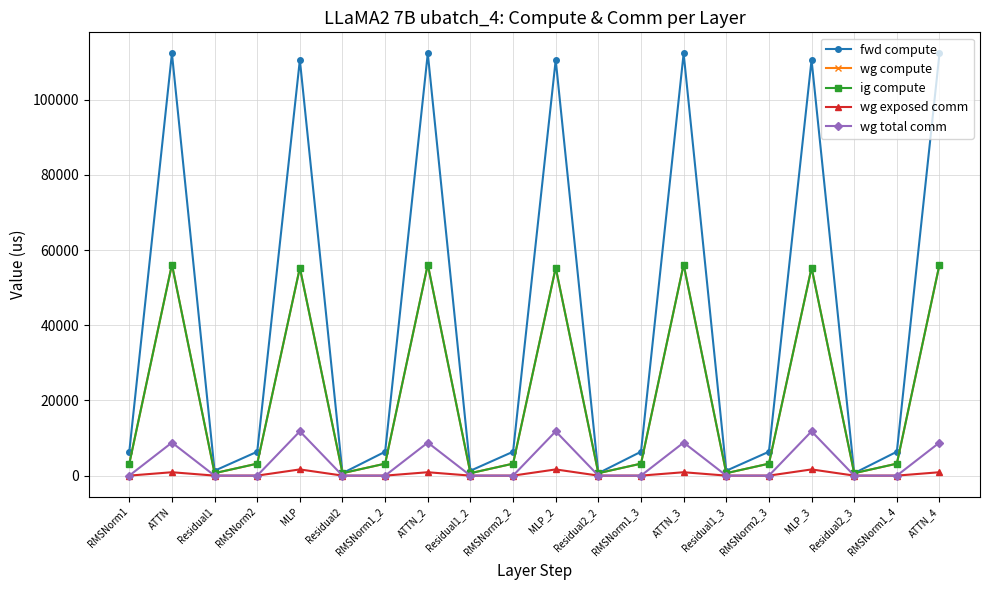

Where does the fwd compute series first go above 6360?

RMSNorm1